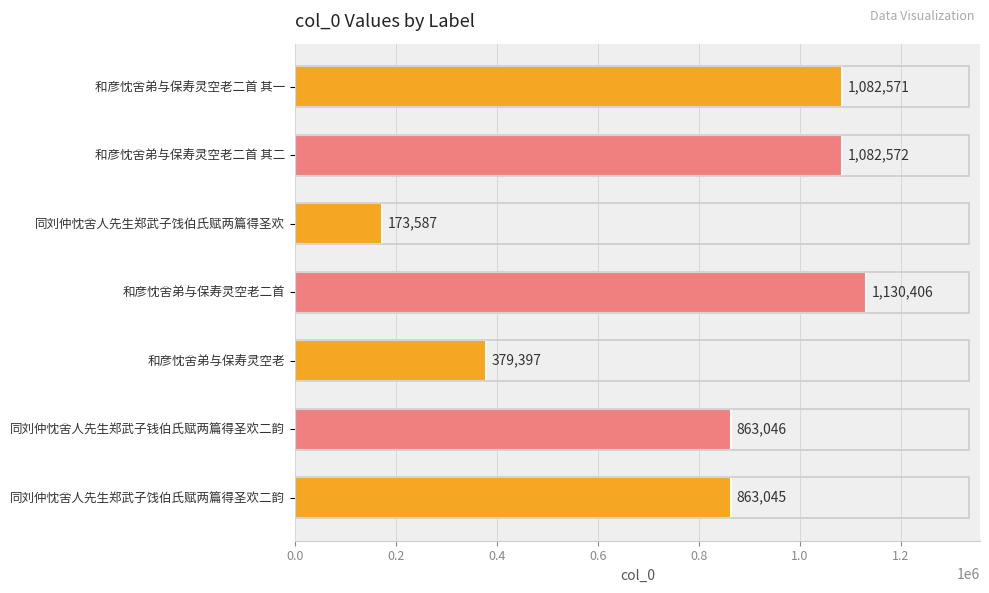

What position from the bottom is 和彦忱舍弟与保寿灵空老?

3